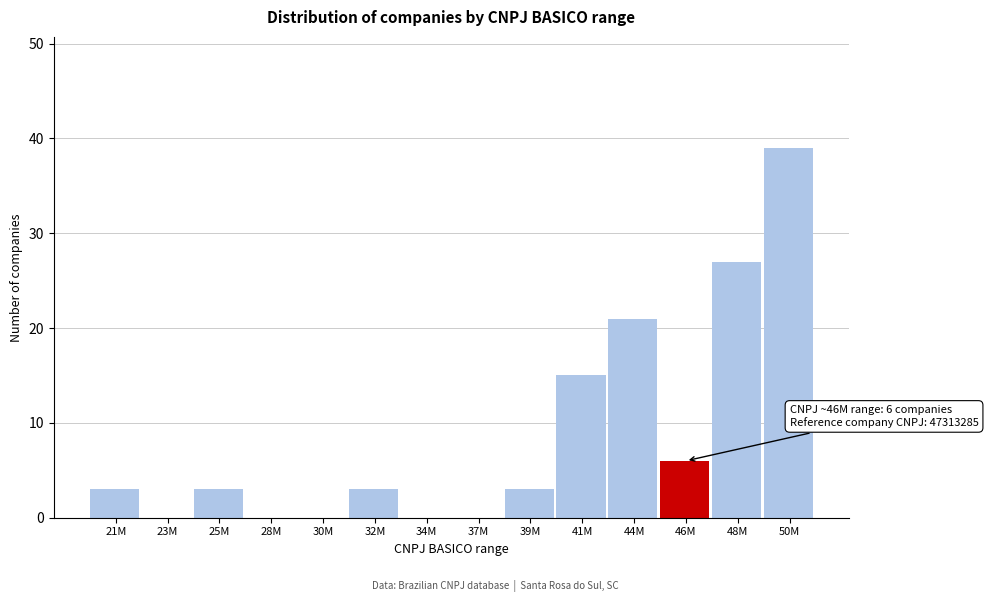

Reading left to right, list all the values displayed in this chart.

21M=3	23M=0	25M=3	28M=0	30M=0	32M=3	34M=0	37M=0	39M=3	41M=15	44M=21	46M=6	48M=27	50M=39